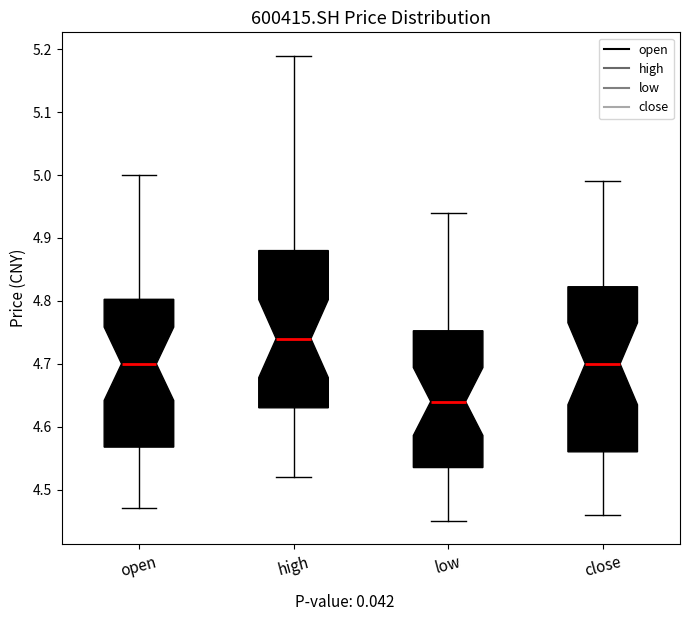

Reading left to right, read every box against the y-axis: the position of its median line, the range the box covers, and the ends of its whiskers. The values are not printed on the chart, so give them approximately, as read against the axis.

open: median 4.70, box 4.57 to 4.80, whiskers 4.47 to 5.00
high: median 4.74, box 4.63 to 4.88, whiskers 4.52 to 5.19
low: median 4.64, box 4.54 to 4.75, whiskers 4.45 to 4.94
close: median 4.70, box 4.56 to 4.82, whiskers 4.46 to 4.99